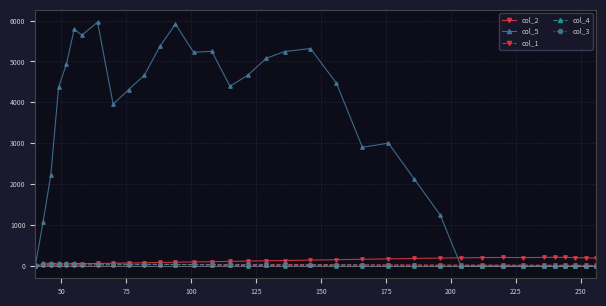

True or false: col_2 has more than 0 interior local peaks.

True